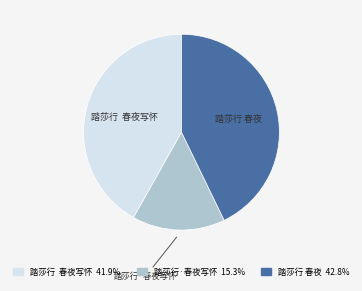

Do 踏莎行·春夜写怀 and 踏莎行 春夜写怀 together represent more than half of the pie?

Yes